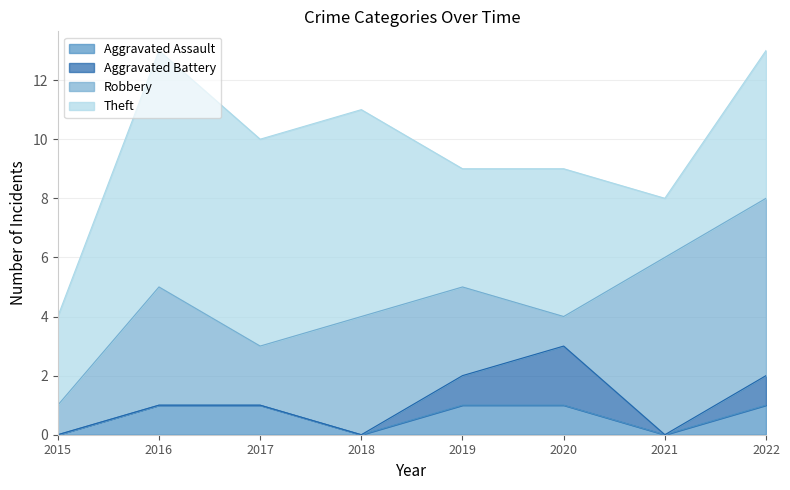

What is the total value across all series at 2017?

10